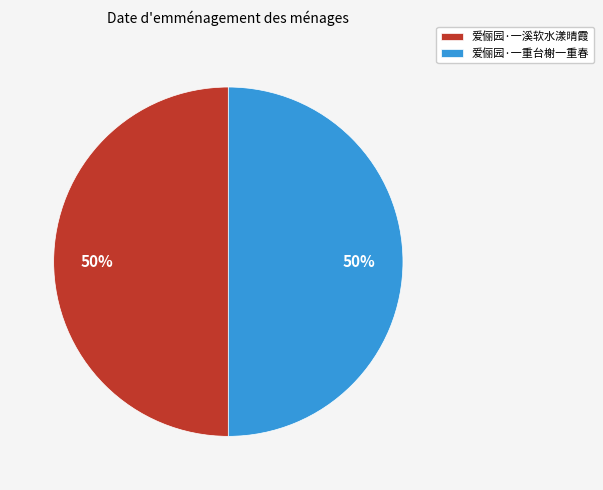

What percentage is the 爱俪园·一溪软水漾晴霞 slice, to the nearest percent?

50%